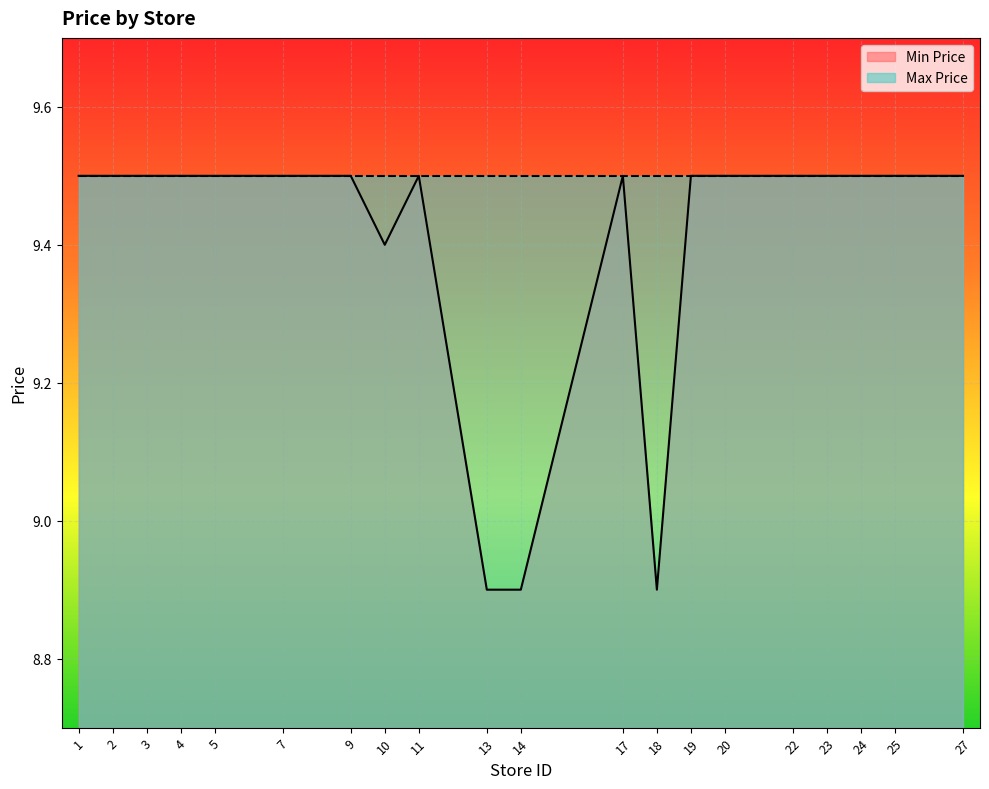

Rank the categories by value from lowest to highest.

13, 14, 18, 10, 1, 2, 3, 4, 5, 7, 9, 11, 17, 19, 20, 22, 23, 24, 25, 27